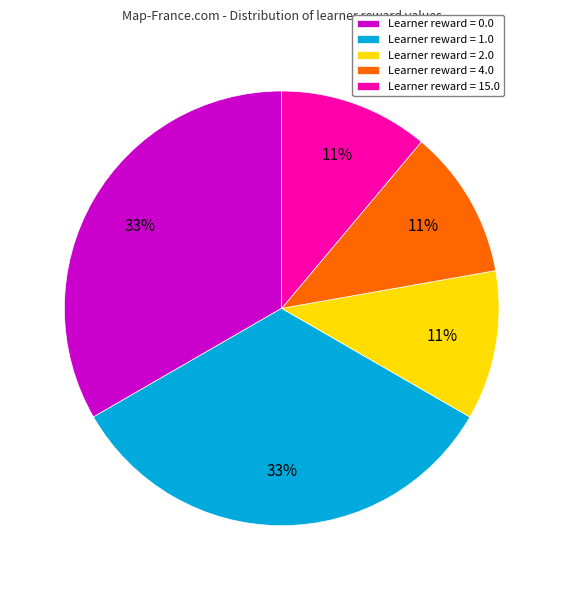

To the nearest percent, what is the average slice percentage?

20%